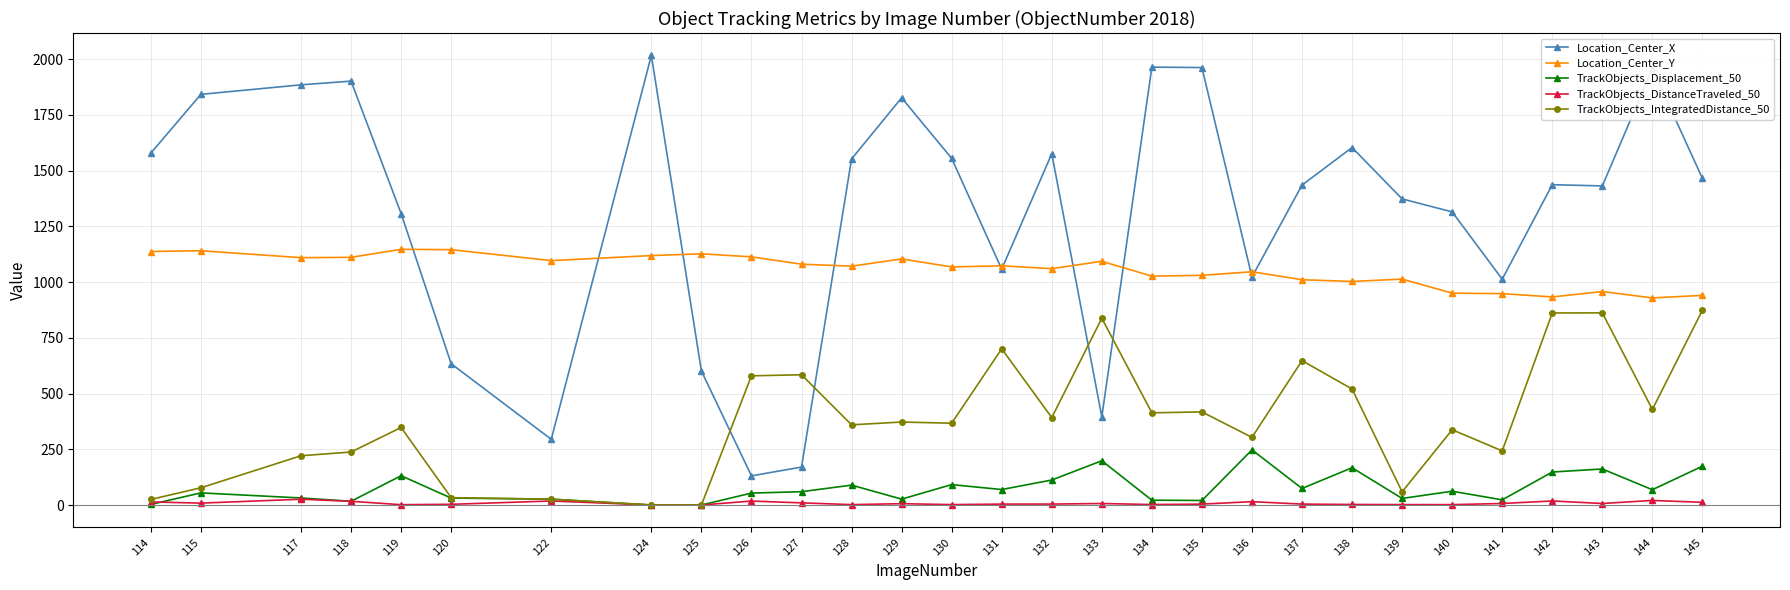

True or false: TrackObjects_Displacement_50 has a value of 89.2 at 128.

True